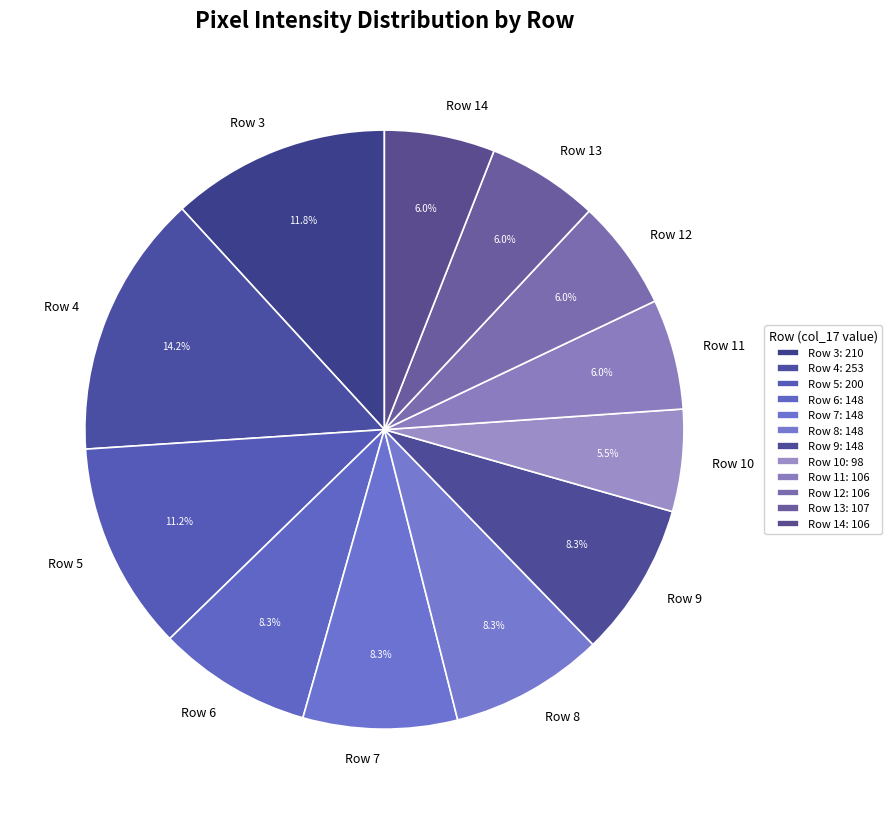

What percentage is the Row 14 slice, to the nearest percent?

6%